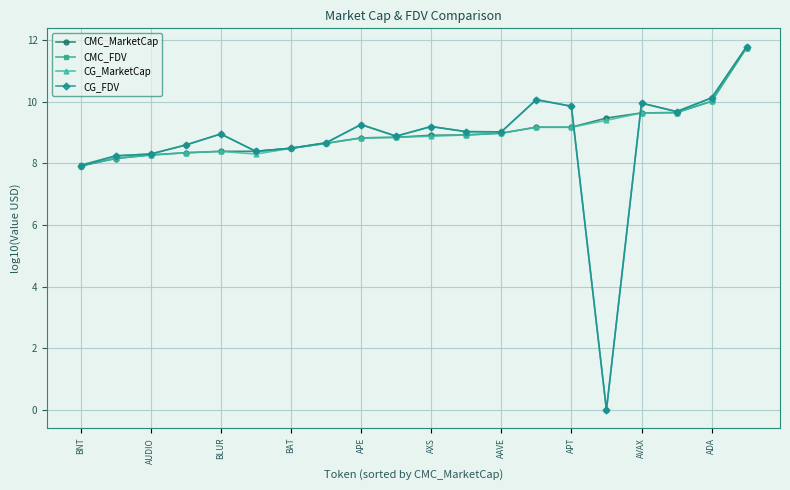

What is the minimum value for CG_MarketCap?

7.9